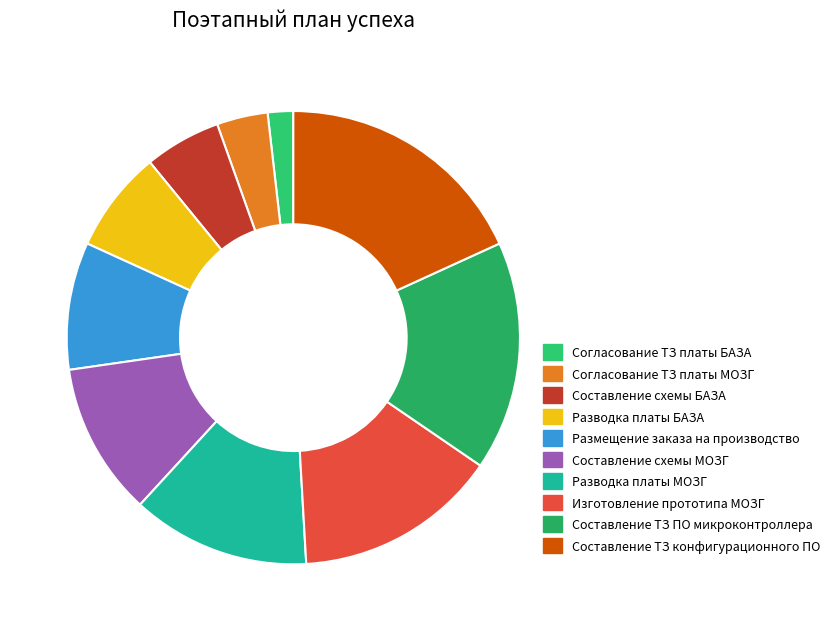

Between Размещение заказа на производство and Согласование ТЗ платы БАЗА, which is larger?

Размещение заказа на производство